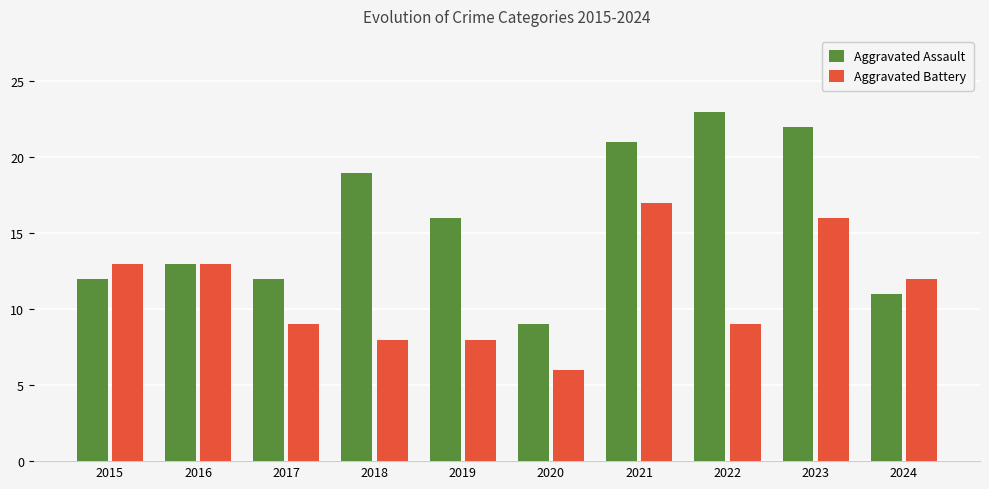

Is the value of Aggravated Battery at 2022 greater than the value of Aggravated Assault at 2023?

No